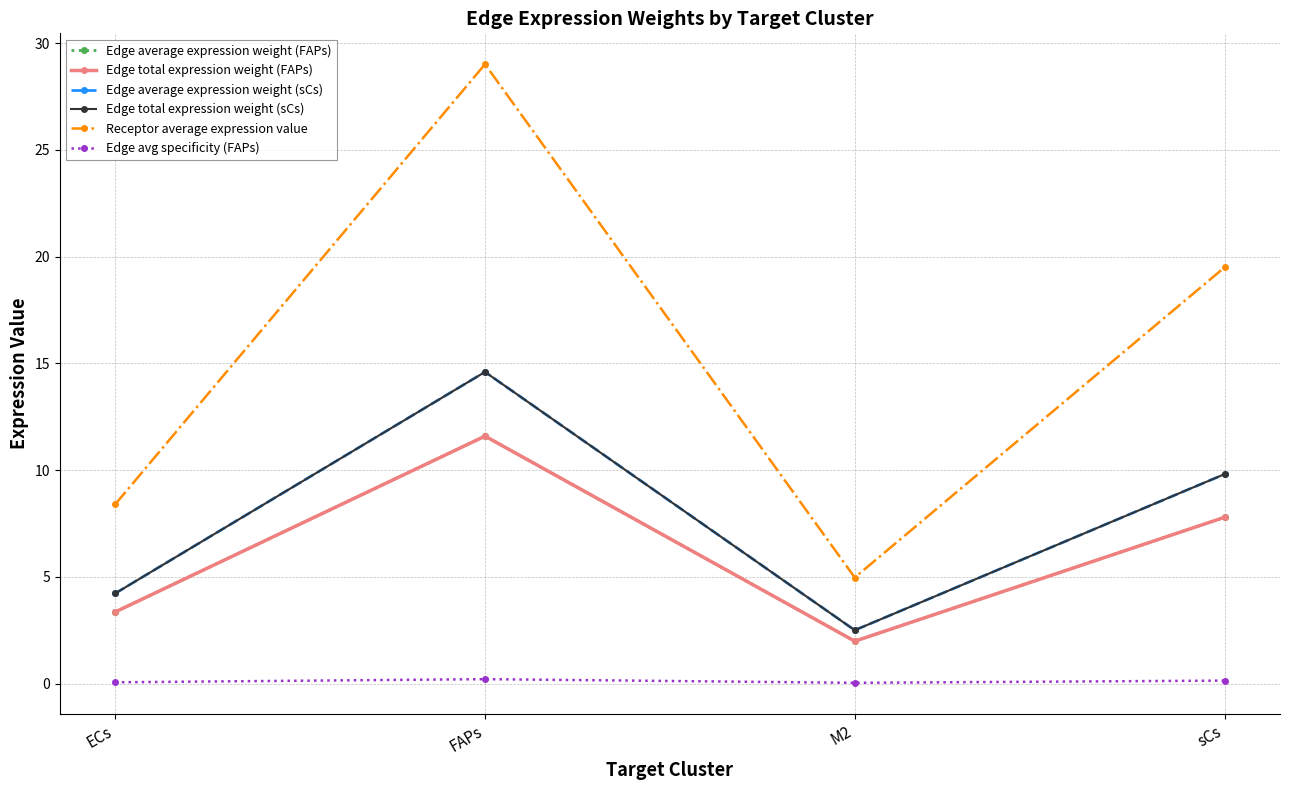

What is the sum of all Edge total expression weight (FAPs) values?

24.7